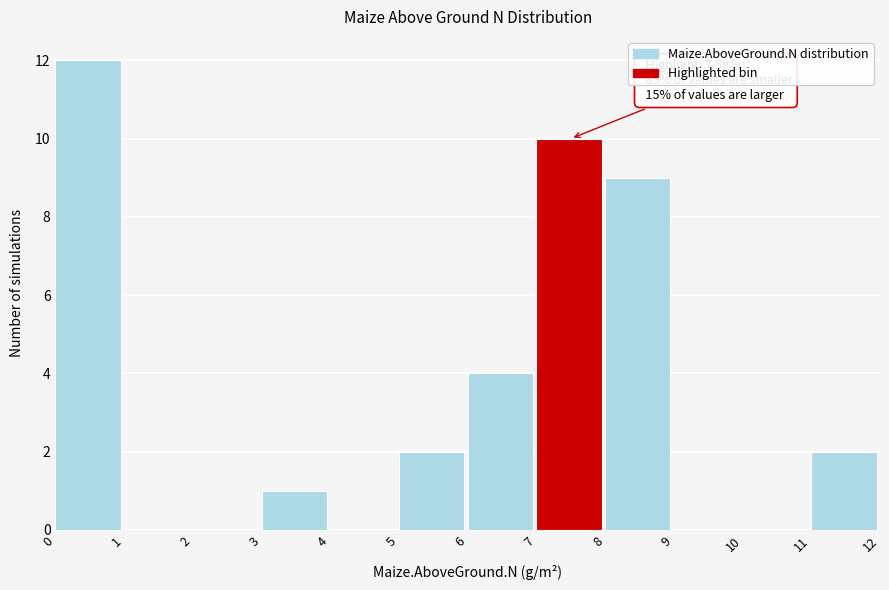

Which range on the x-axis has the tallest bar?

0 to 1